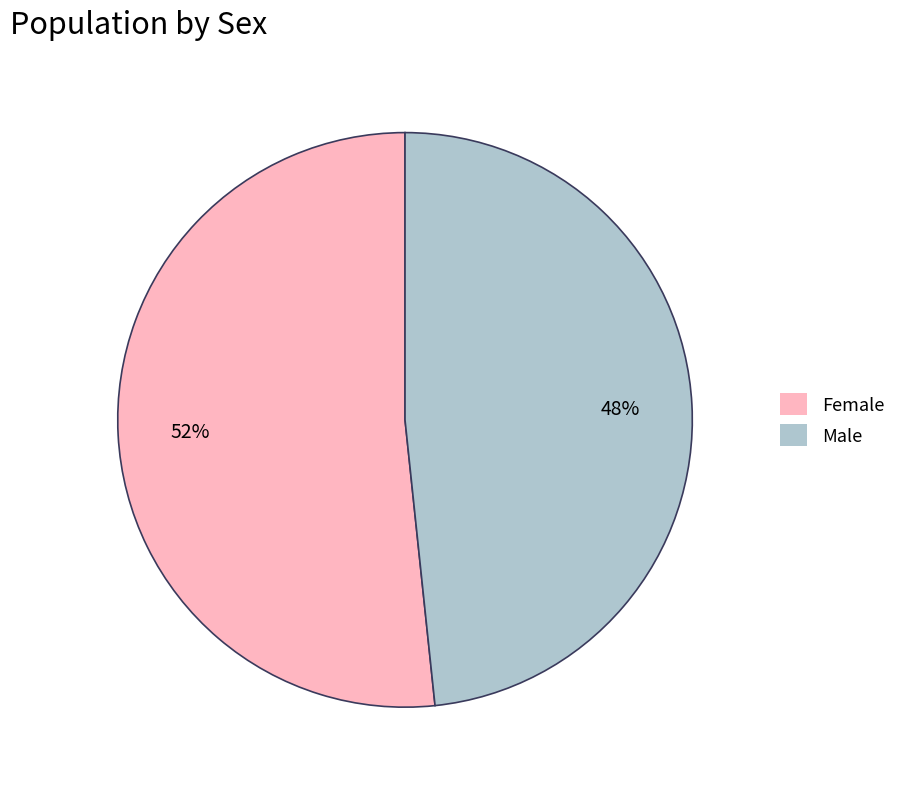

The Female slice represents 37% of the pie. True or false?

False